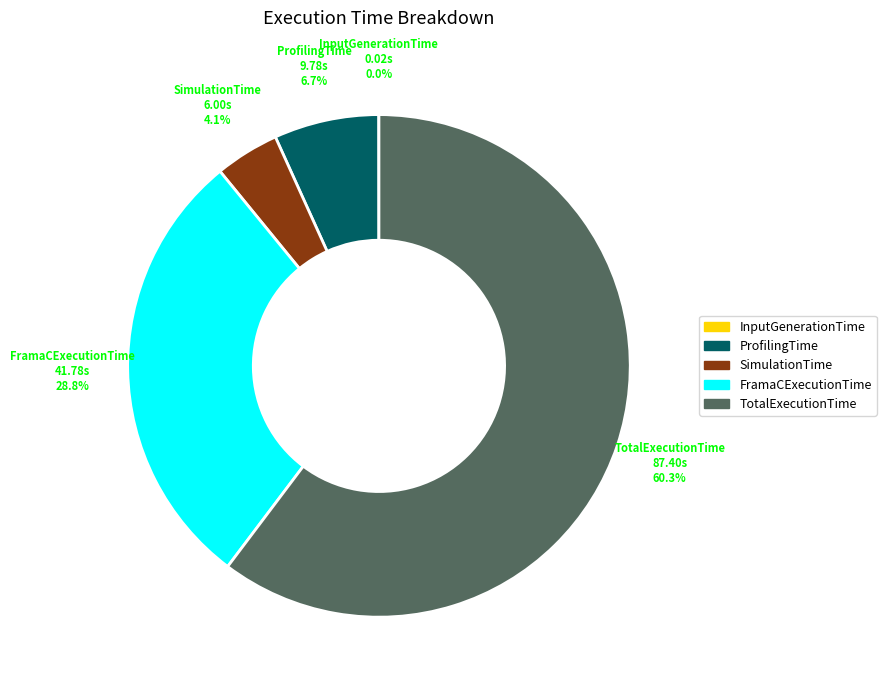

What is the largest slice in the pie chart?

TotalExecutionTime